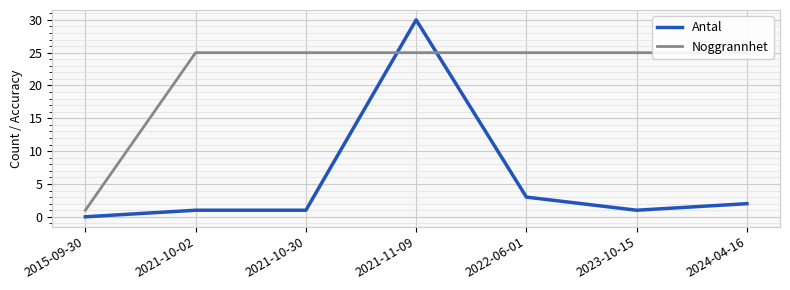

Which category has the lowest value in the Antal series?

2015-09-30